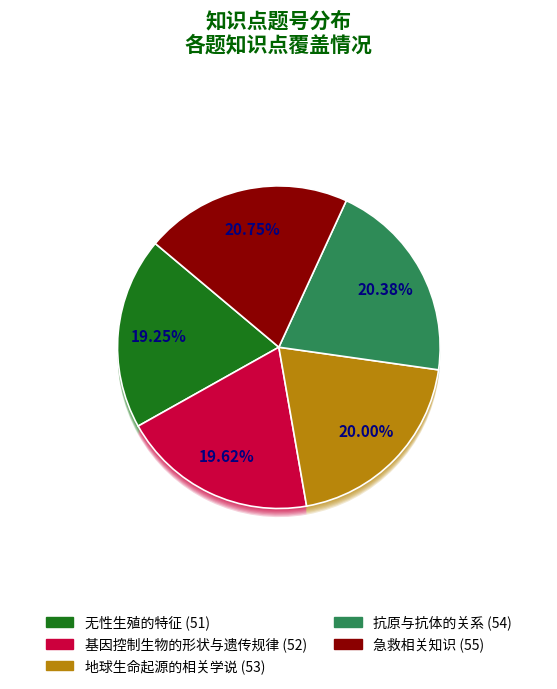

To the nearest percent, what portion does 基因控制生物的形状与遗传规律 represent?

20%